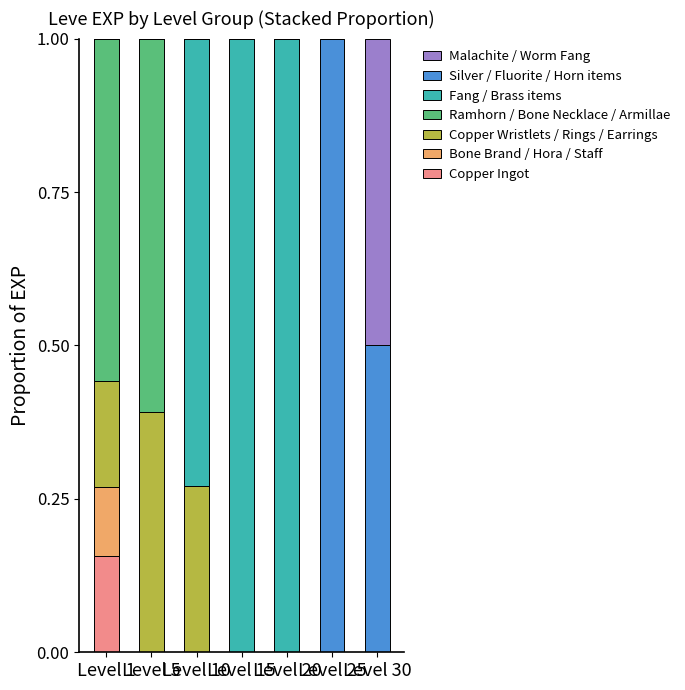

What is the sum of all Copper Ingot values?

0.2